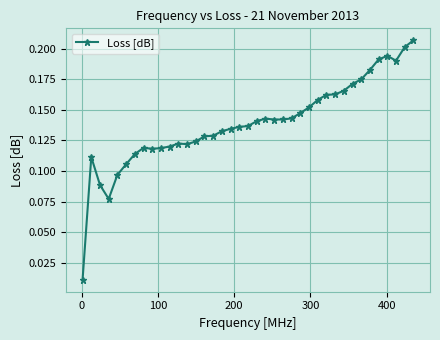

What is the sum of all values?

5.4